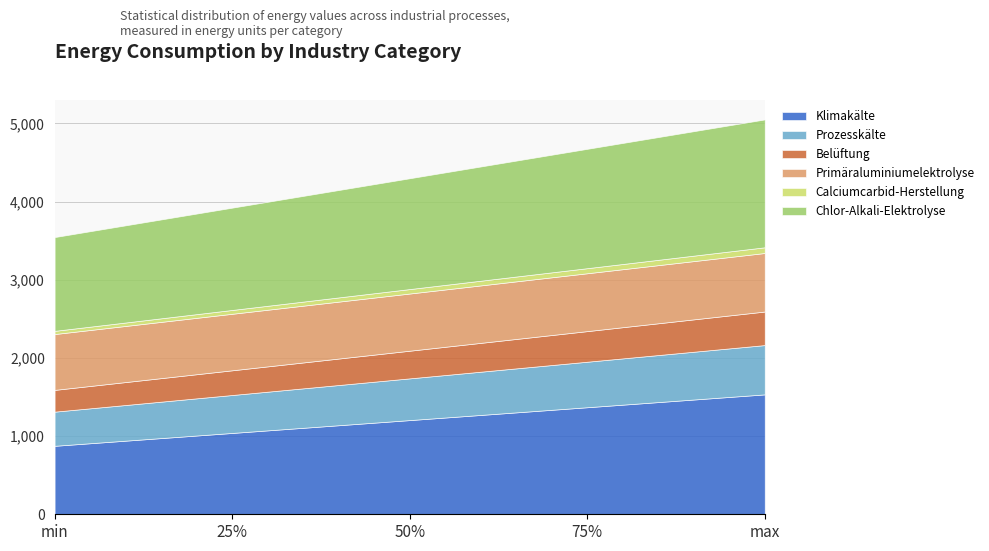

True or false: Klimakälte and Prozesskälte intersect in this chart.

False